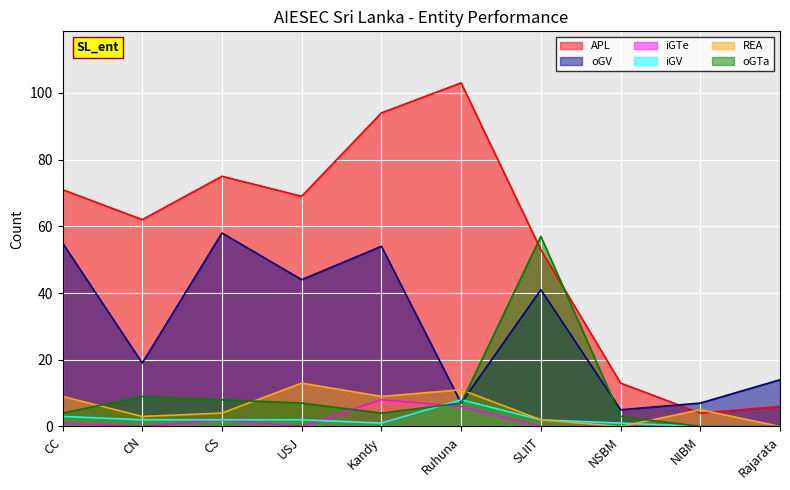

At CS, list the series in order from smallest to largest.

iGTe, iGV, REA, oGTa, oGV, APL